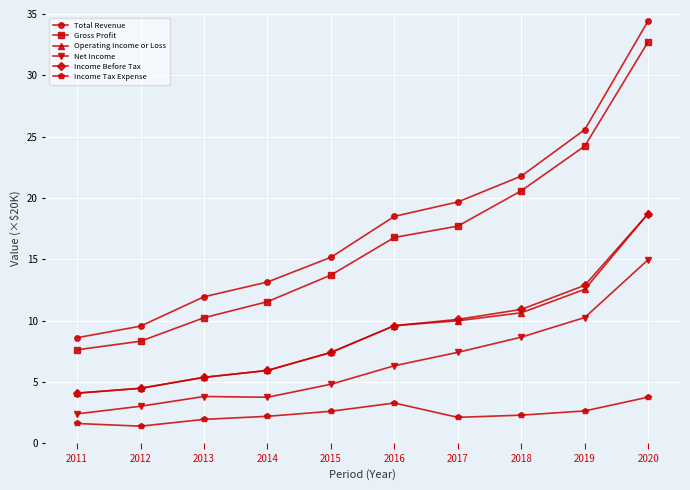

What is the average value of the Operating Income or Loss series?

8.9